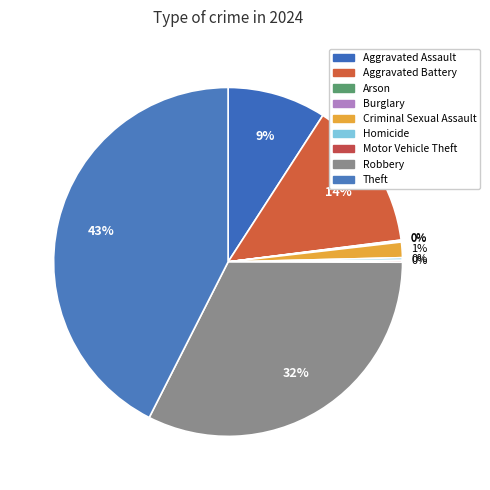

To the nearest percent, what is the combined percentage of Arson and Aggravated Battery?

14%